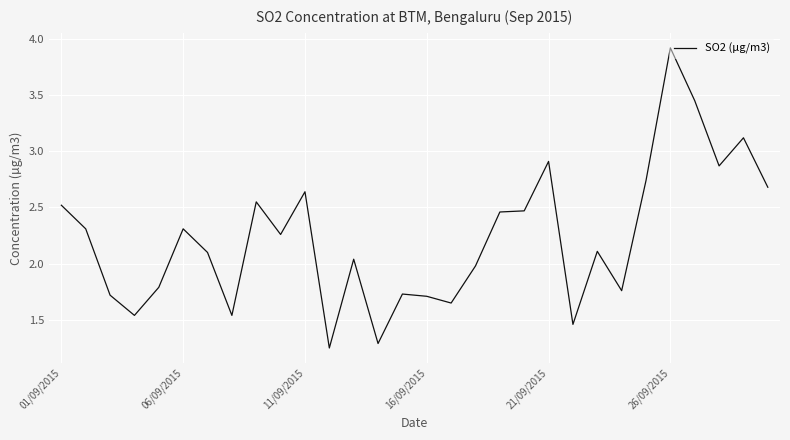

What is the greatest value displayed?

3.9